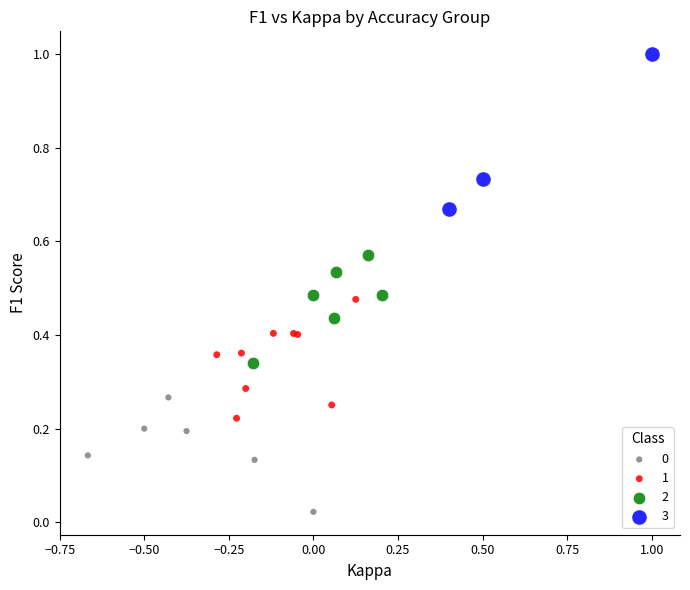

Which series contains the highest Y value?

3